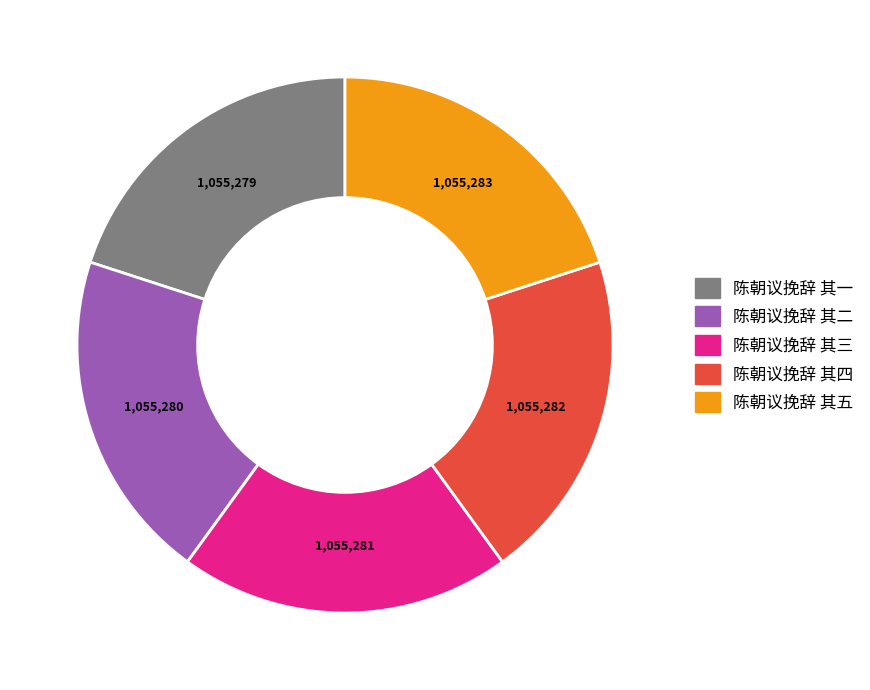

Does 陈朝议挽辞 其一 account for over 50% of the chart?

No